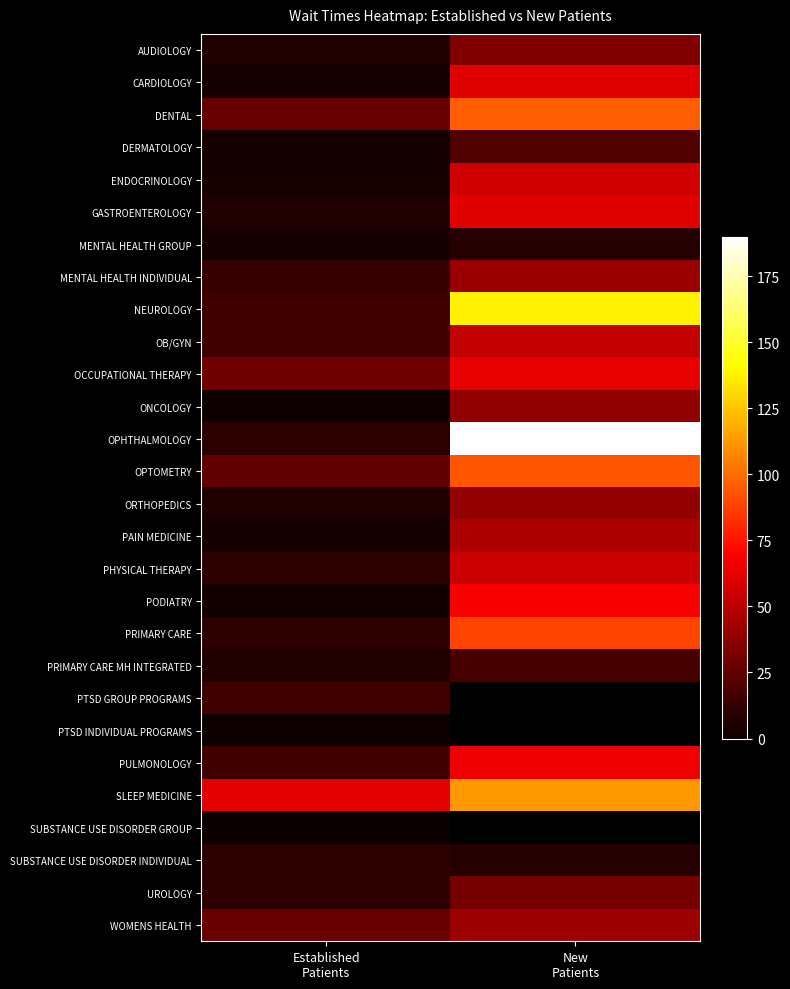

The value of PTSD GROUP PROGRAMS at Established Patients is 10.2. True or false?

False